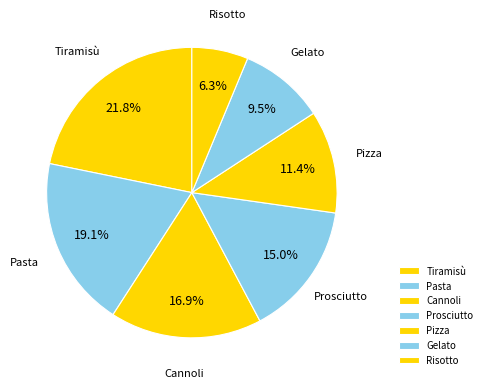

How many segments does this pie chart have?

7